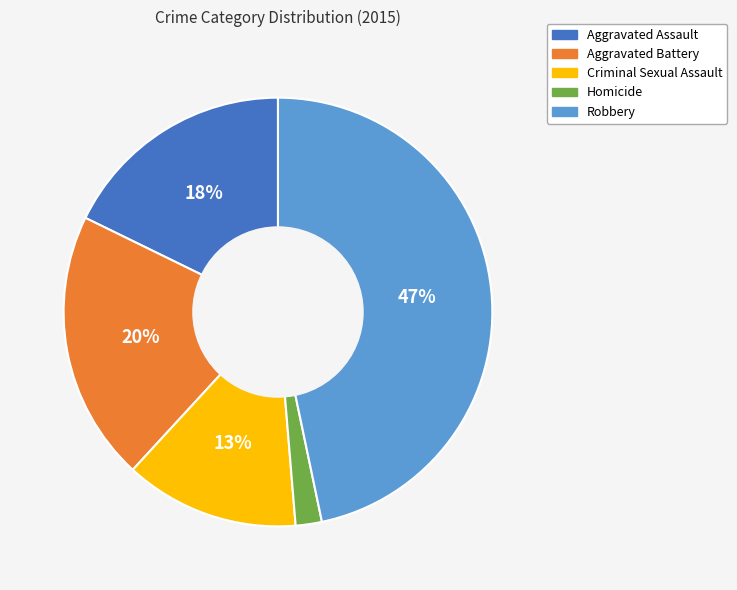

Is there any slice that represents more than half of the pie?

No